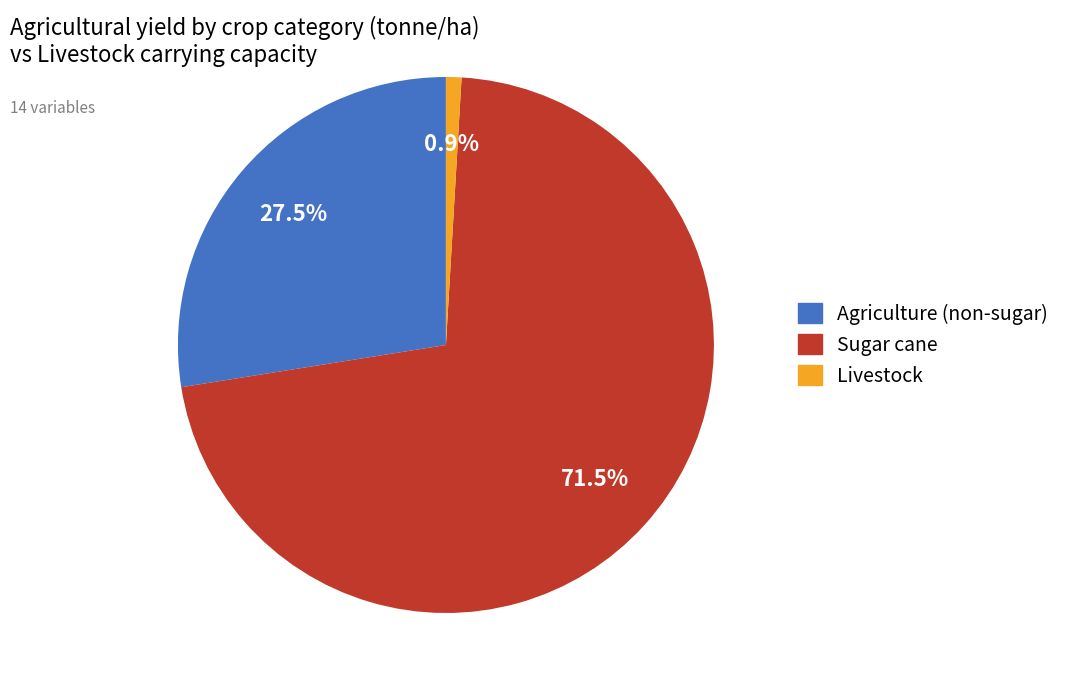

Which slice is the largest?

Sugar cane